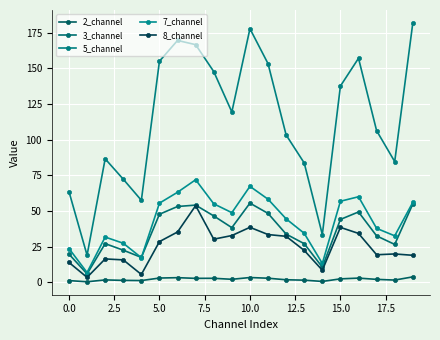

True or false: 7_channel and 5_channel intersect in this chart.

False